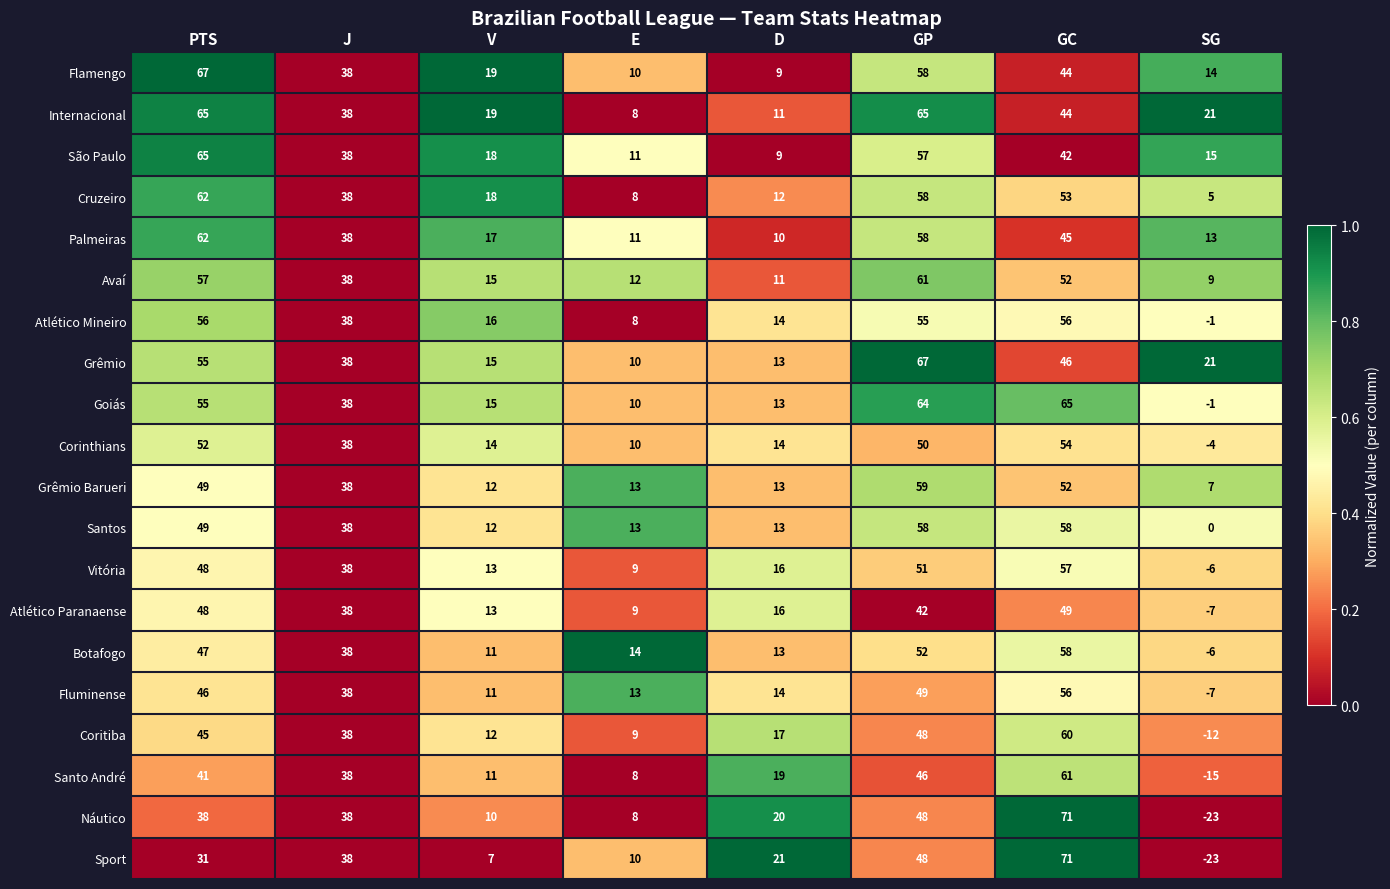

What is the sum of the Santos values at J and GC?

96